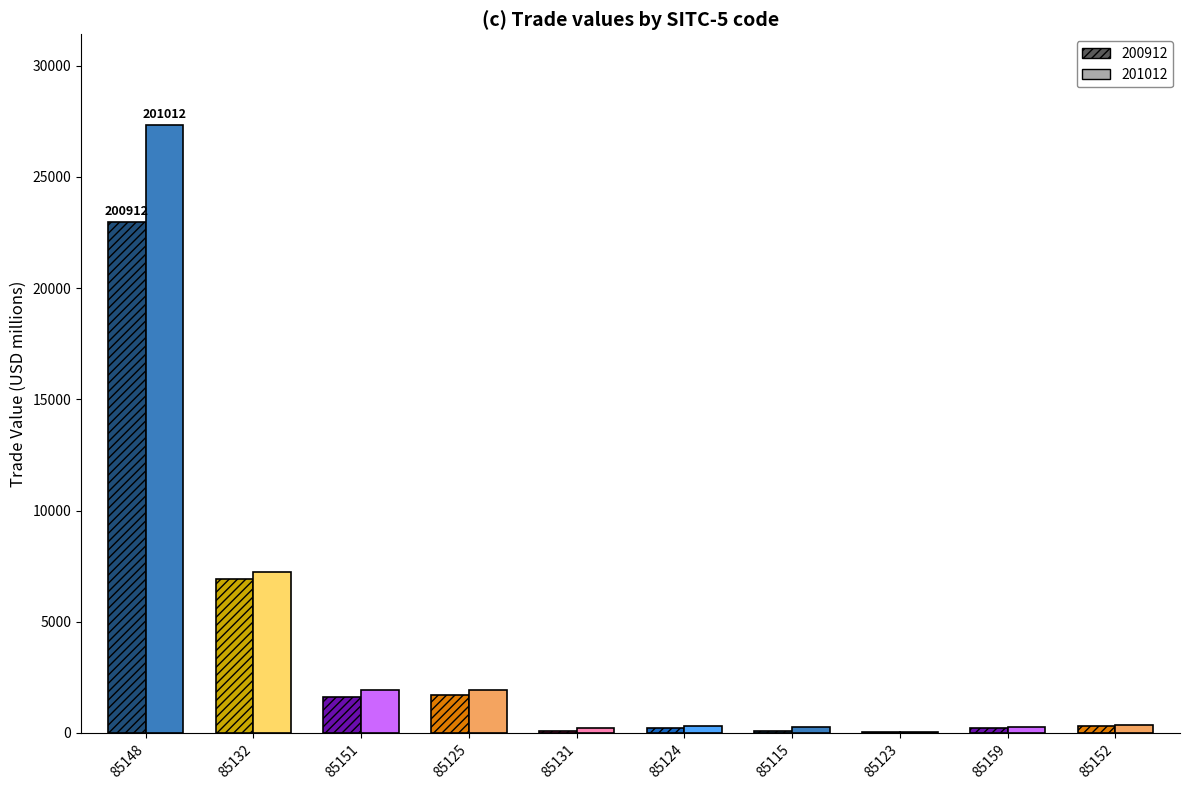

The value of 200912 at 85151 is 1630.9. True or false?

True